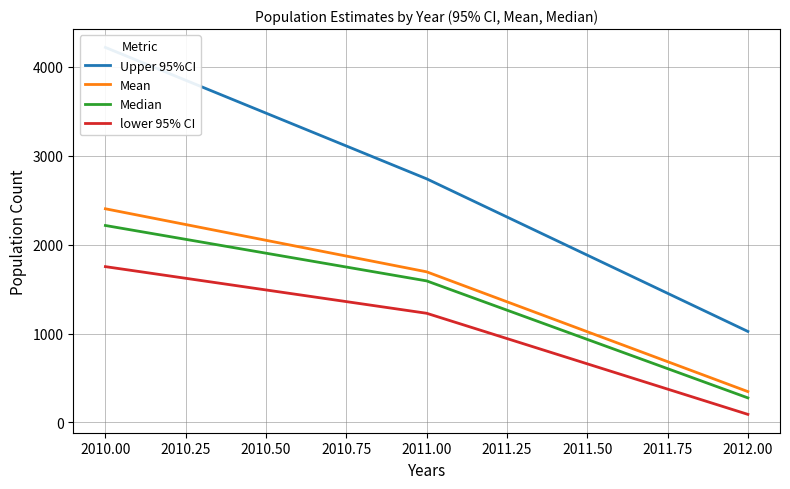

What is the value of the Mean point at the 1st from the left?

2402.9